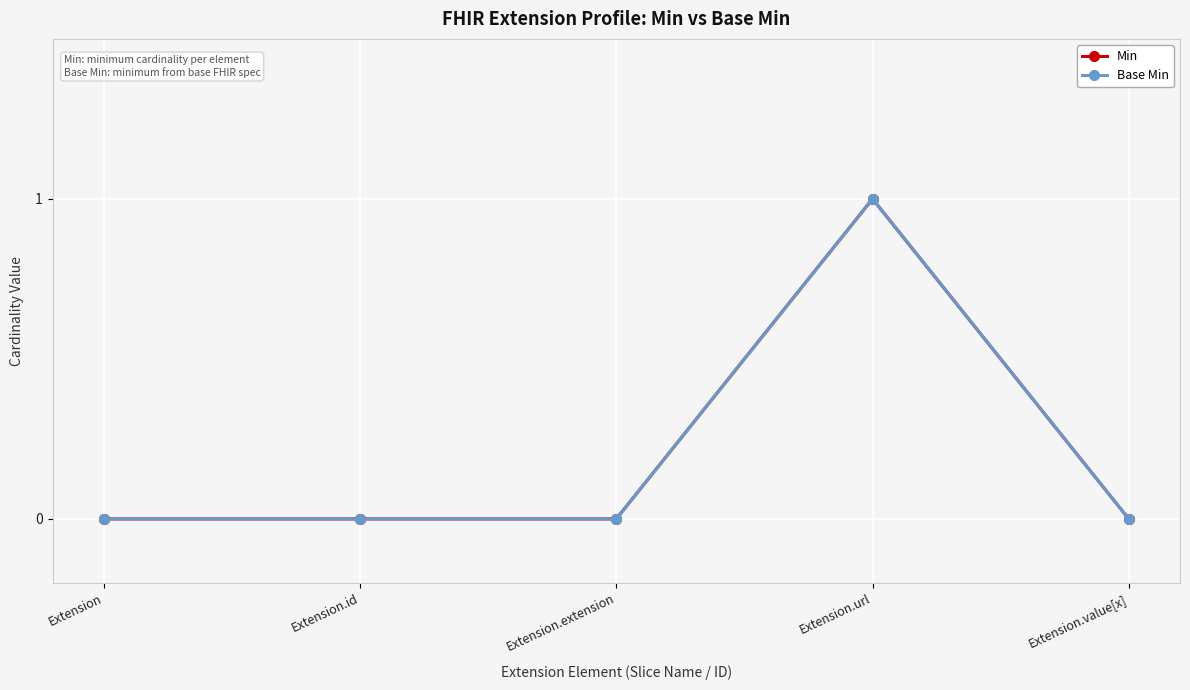

Which series has the widest spread of values?

Min